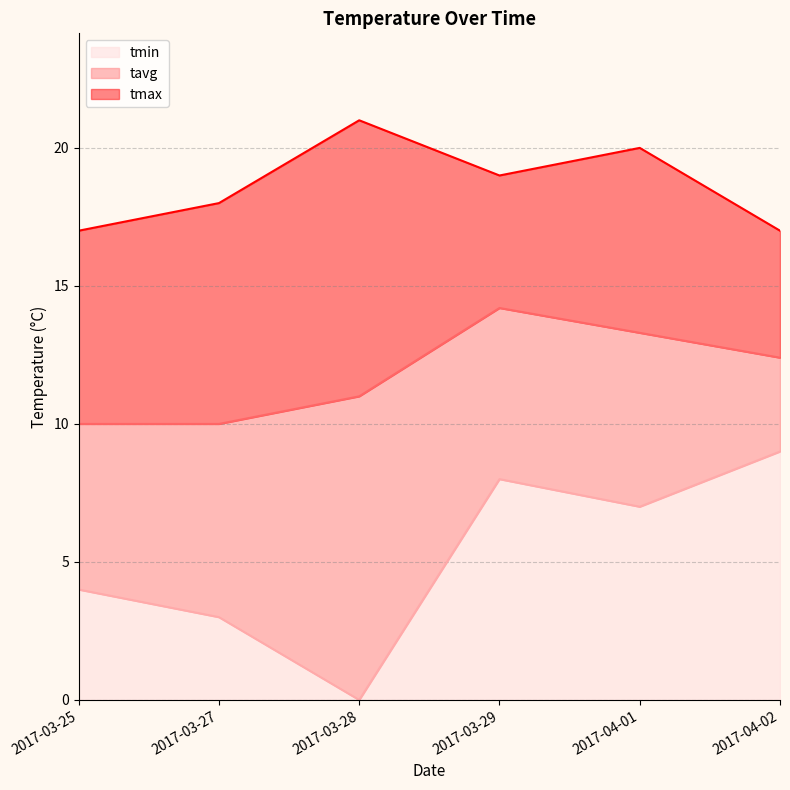

Reading left to right, extract all data points from this chart.

tmin: 4.0	3.0	0.0	8.0	7.0	9.0
tavg: 10.0	10.0	11.0	14.2	13.3	12.4
tmax: 17.0	18.0	21.0	19.0	20.0	17.0